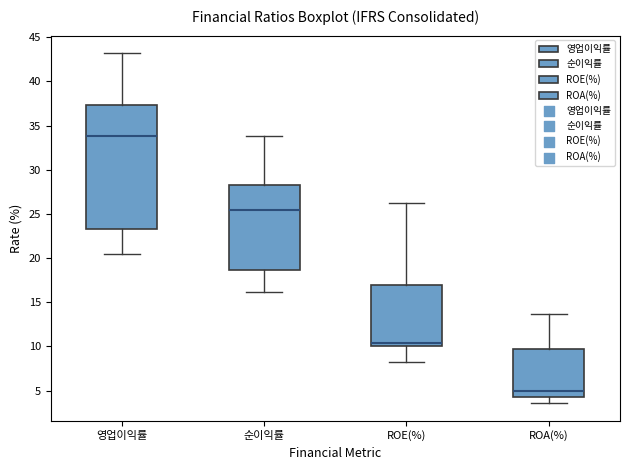

Reading left to right, read every box against the y-axis: the position of its median line, the range the box covers, and the ends of its whiskers. The values are not printed on the chart, so give them approximately, as read against the axis.

영업이익률: median 34.0, box 23.5 to 37.5, whiskers 20.5 to 43.0
순이익률: median 25.5, box 18.5 to 28.5, whiskers 16.0 to 34.0
ROE(%): median 10.5, box 10.0 to 17.0, whiskers 8.0 to 26.0
ROA(%): median 5.0, box 4.5 to 10.0, whiskers 3.5 to 13.5